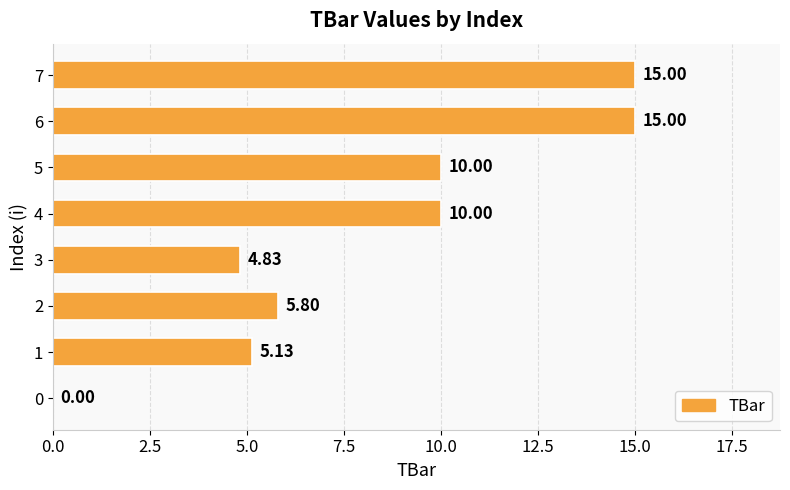

What is the maximum value shown in the chart?

15.0